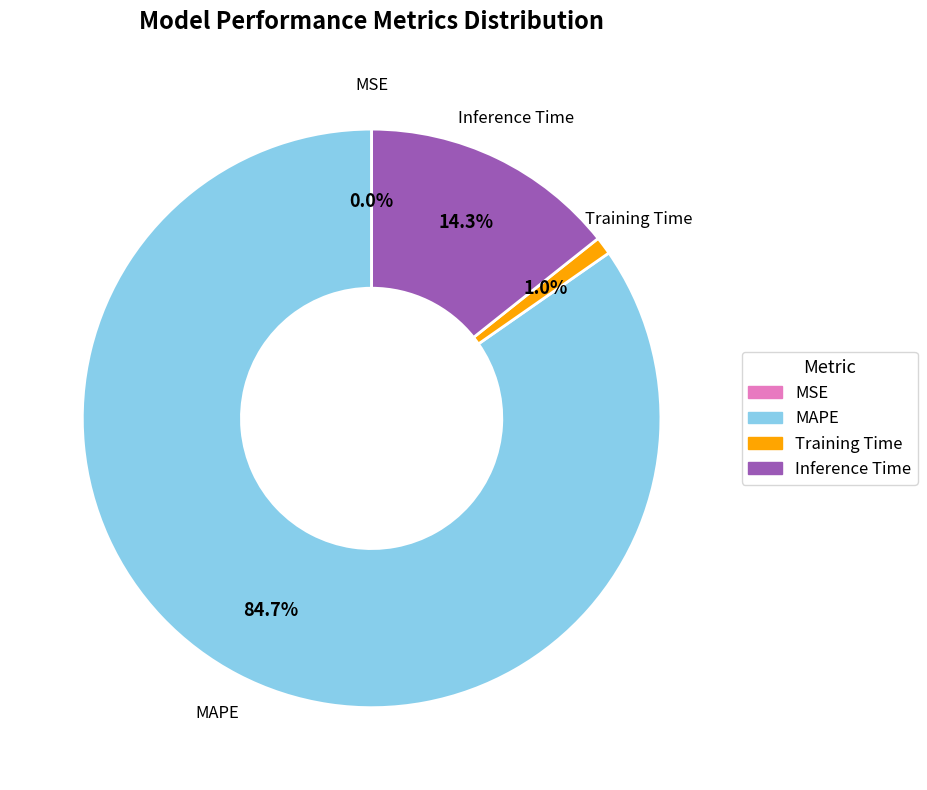

What percentage do Inference Time and MAPE together represent?

99.0%